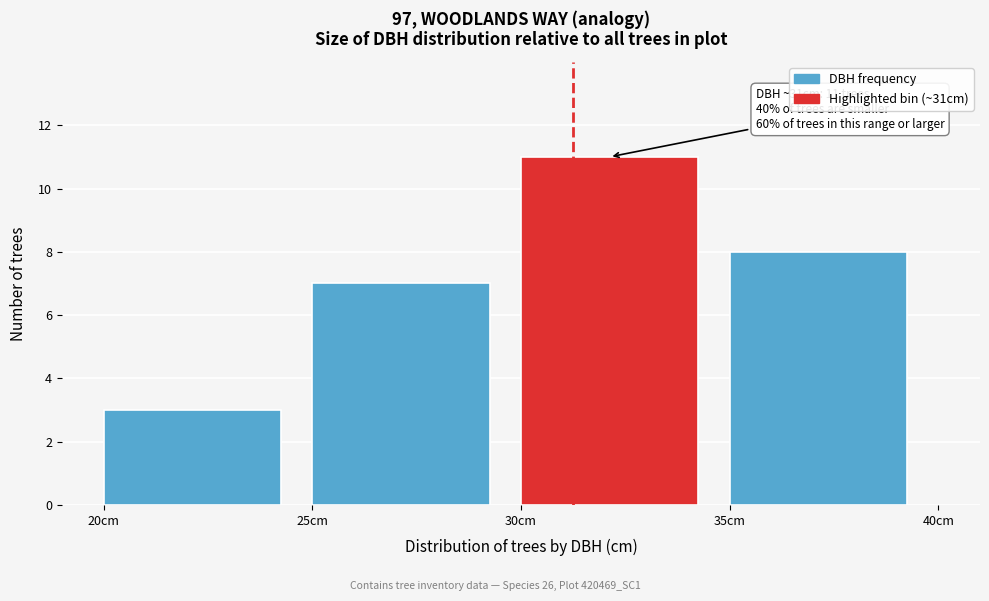

Which range on the x-axis has the tallest bar?

30 to 35